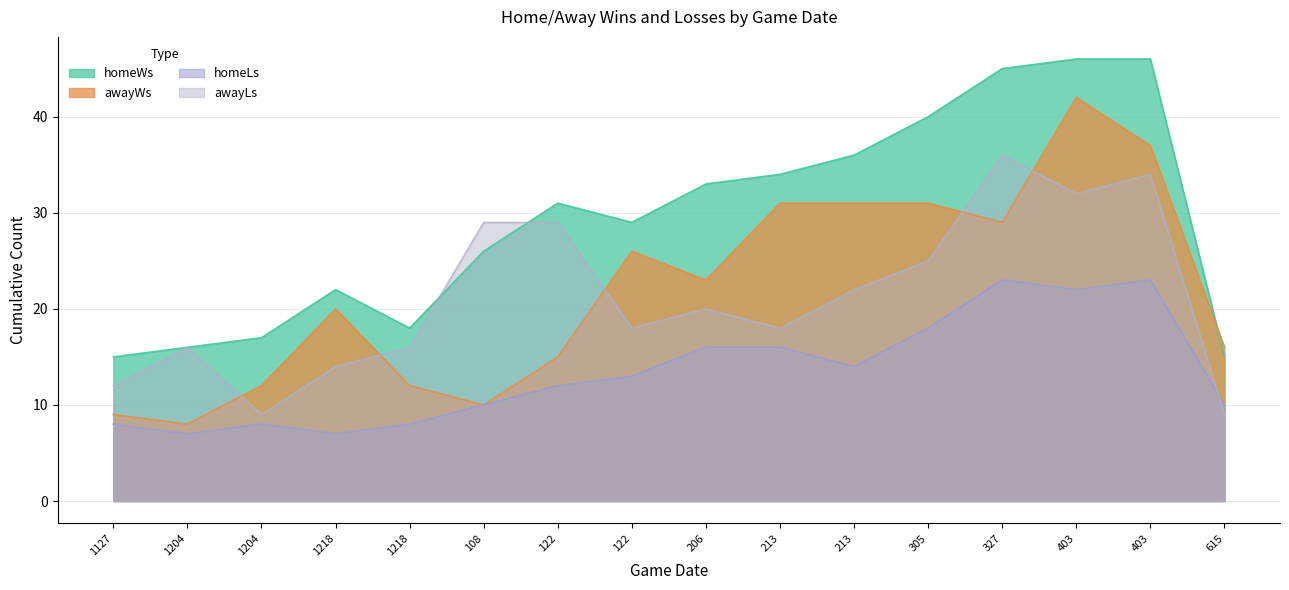

What is the sum of the awayWs values at 327 and 615?

45